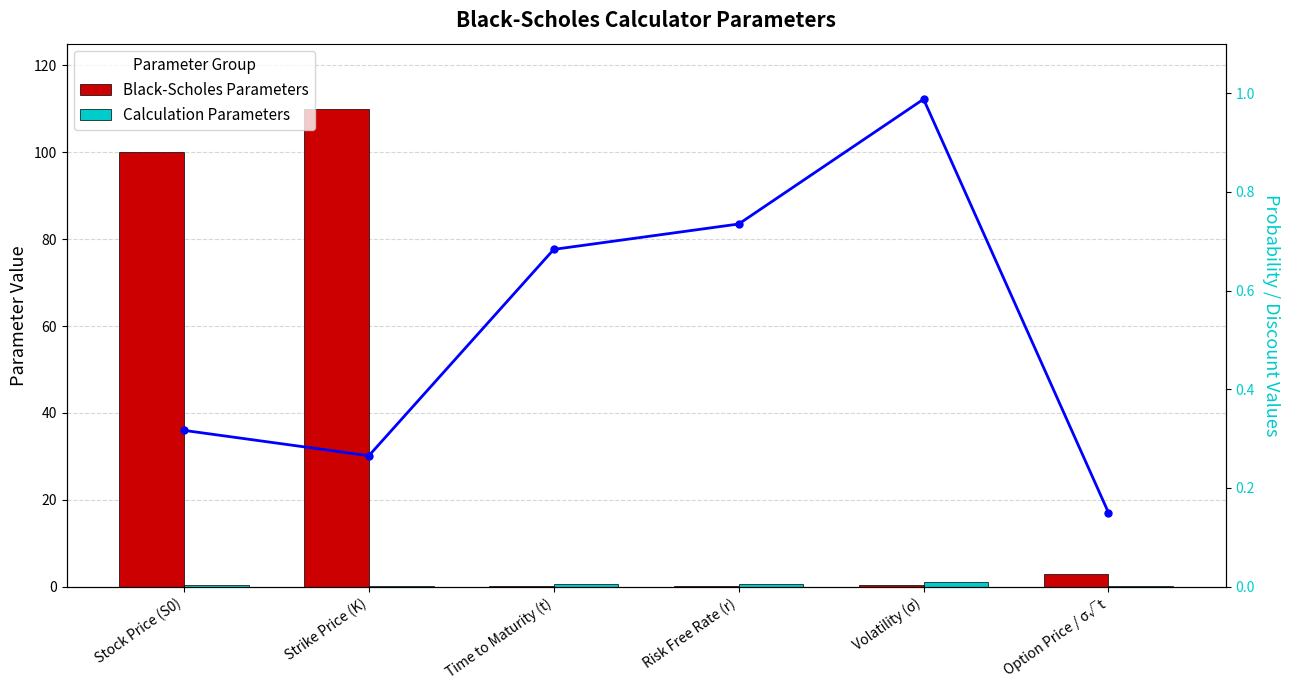

Which series has the largest range (max minus min)?

Black-Scholes Parameters